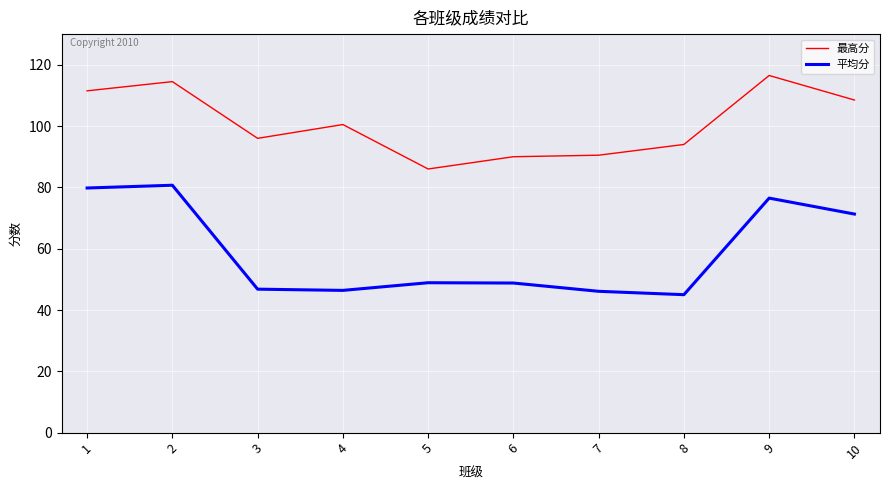

What is the difference between the second highest and minimum values in the 平均分 series?

34.8